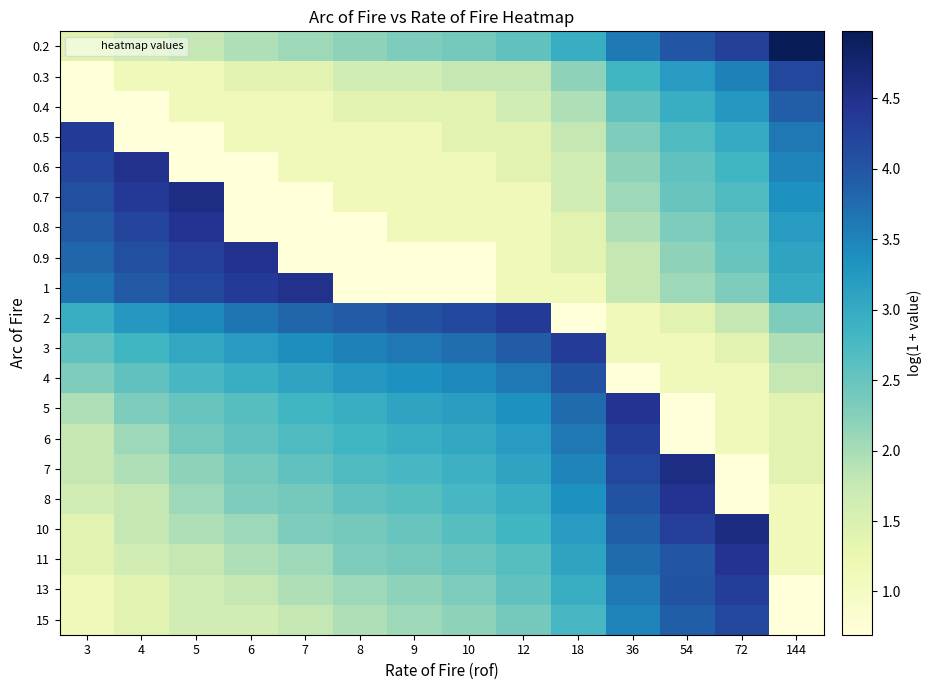

At 144, list the series in order from largest to smallest.

0.2, 0.3, 0.4, 0.5, 0.6, 0.7, 0.8, 0.9, 1, 2, 3, 4, 5, 6, 7, 8, 10, 11, 13, 15